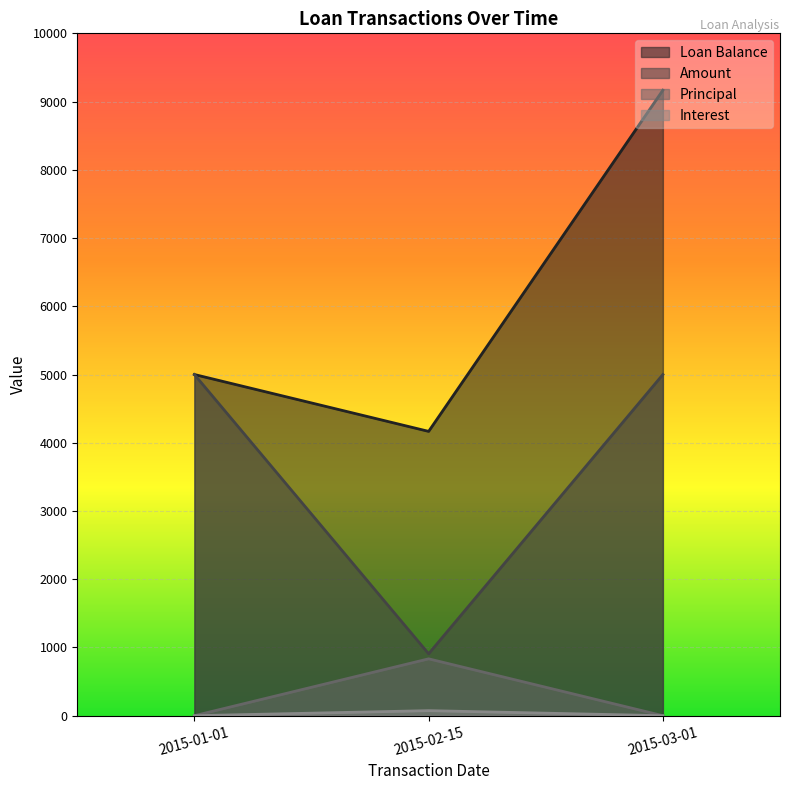

Which label corresponds to the smallest value in the chart?

2015-01-01